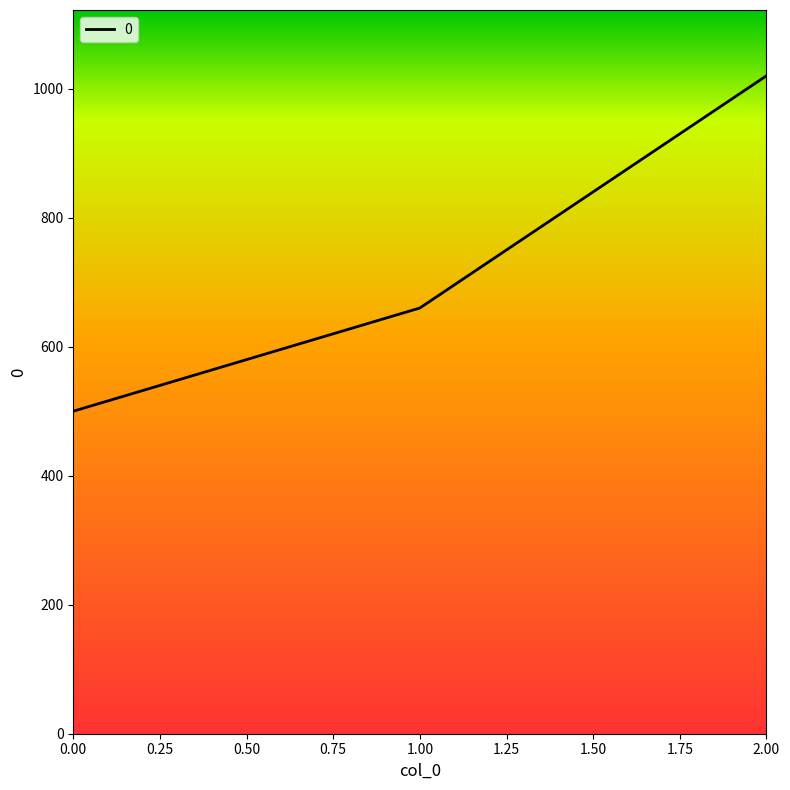

What is the difference between the maximum and minimum values?

520